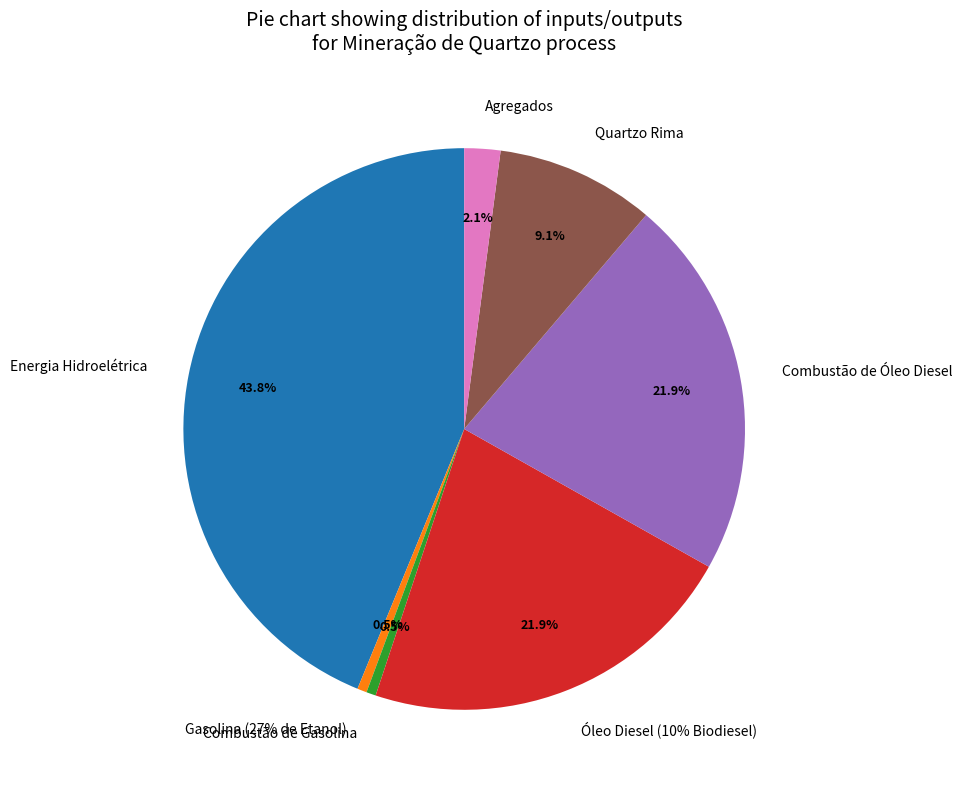

Is Quartzo Rima the majority of the pie?

No